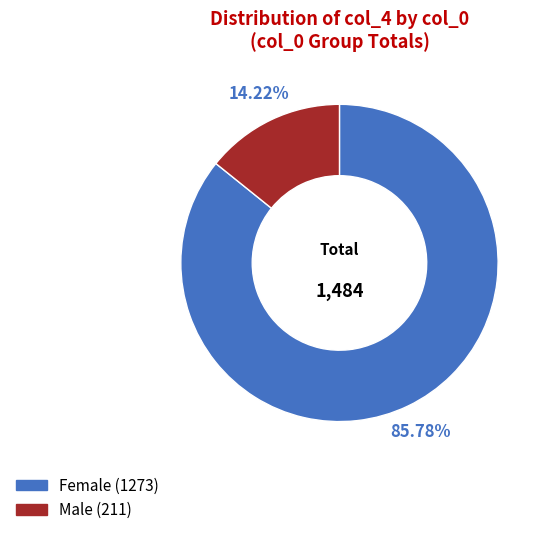

Is there a majority slice in this chart?

Yes